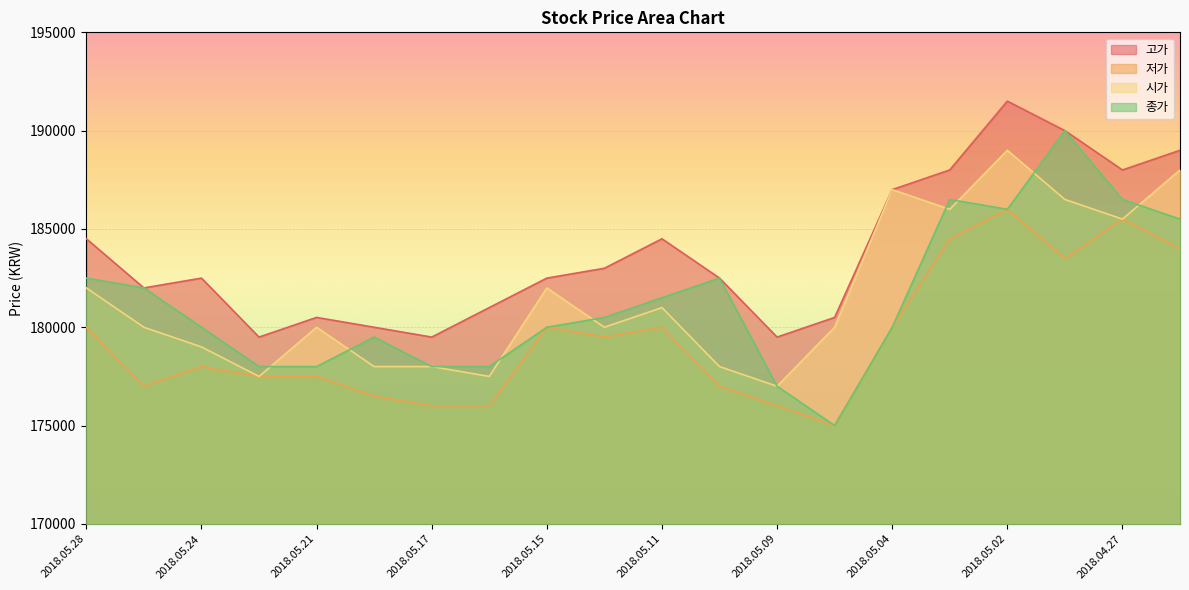

How many values in the 저가 series are below 179500?

10